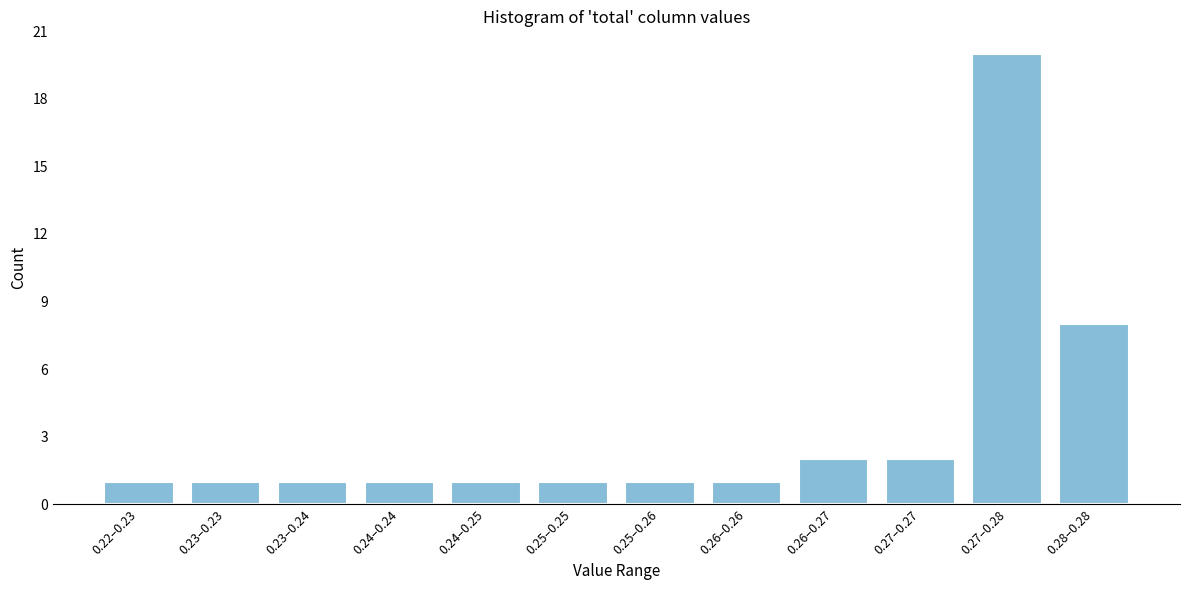

Reading left to right, extract all data points from this chart.

1	1	1	1	1	1	1	1	2	2	20	8